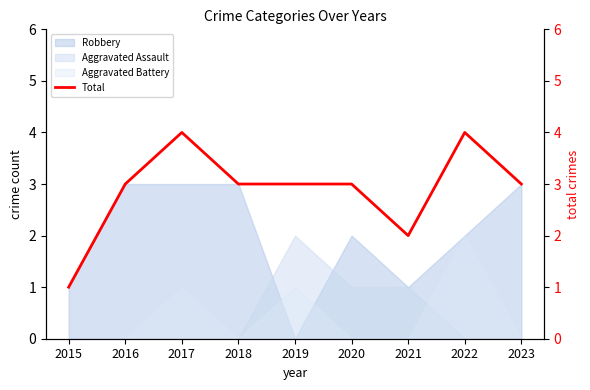

At which label does the data first exceed 3?

2017